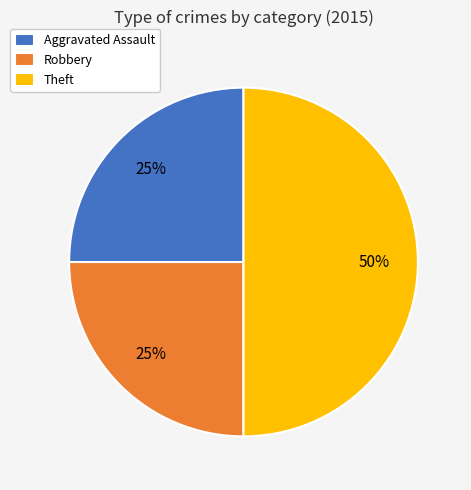

To the nearest percent, what is the difference between the largest and smallest slice percentages?

25%